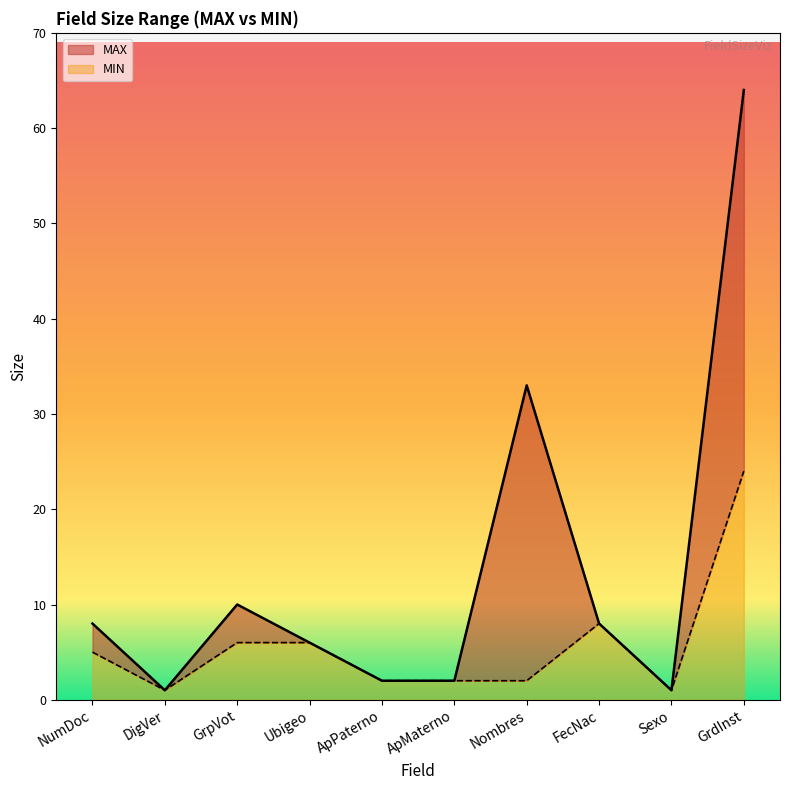

Reading right to left, transcribe all the data shown in this chart.

MAX: GrdInst=64	Sexo=1	FecNac=8	Nombres=33	ApMaterno=2	ApPaterno=2	Ubigeo=6	GrpVot=10	DigVer=1	NumDoc=8
MIN: GrdInst=24	Sexo=1	FecNac=8	Nombres=2	ApMaterno=2	ApPaterno=2	Ubigeo=6	GrpVot=6	DigVer=1	NumDoc=5